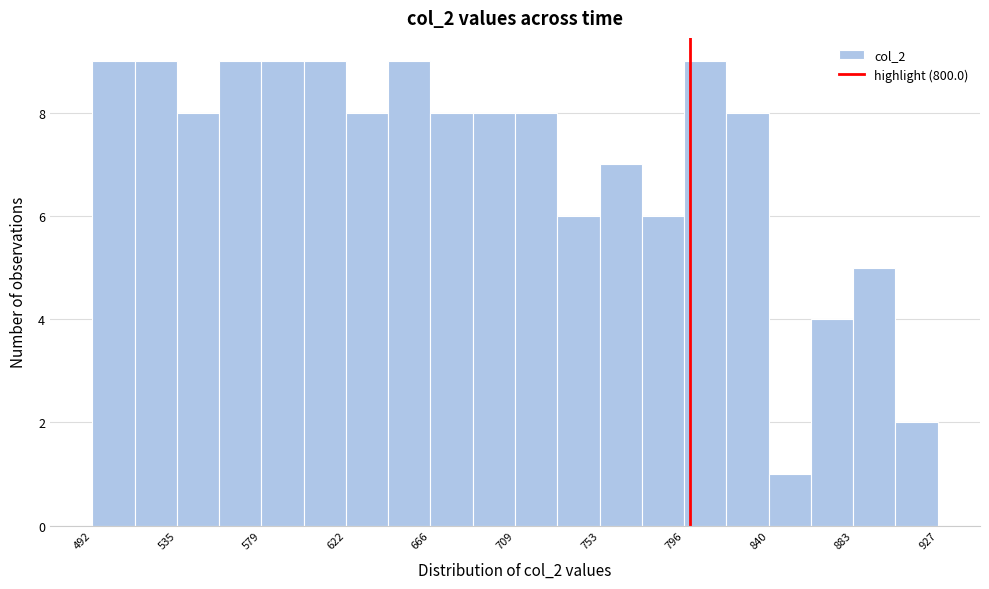

How tall is the bar that spans 535 to 555 on the x-axis? Neither the bar edges nor the heights are printed on the chart, so give them approximately, as read against the axes.

8